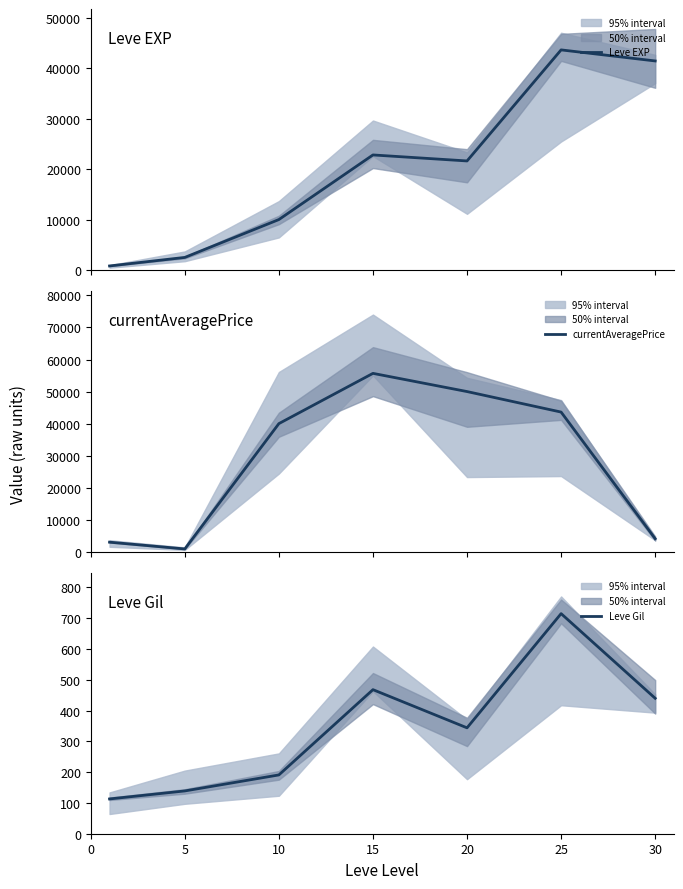

The value of Leve Gil at 15 is 668. True or false?

False